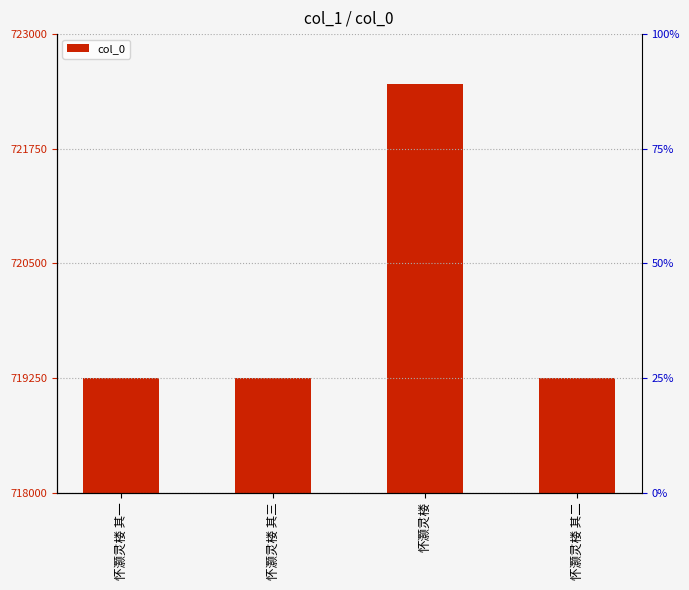

What position from the left is 怀灏灵楼?

3